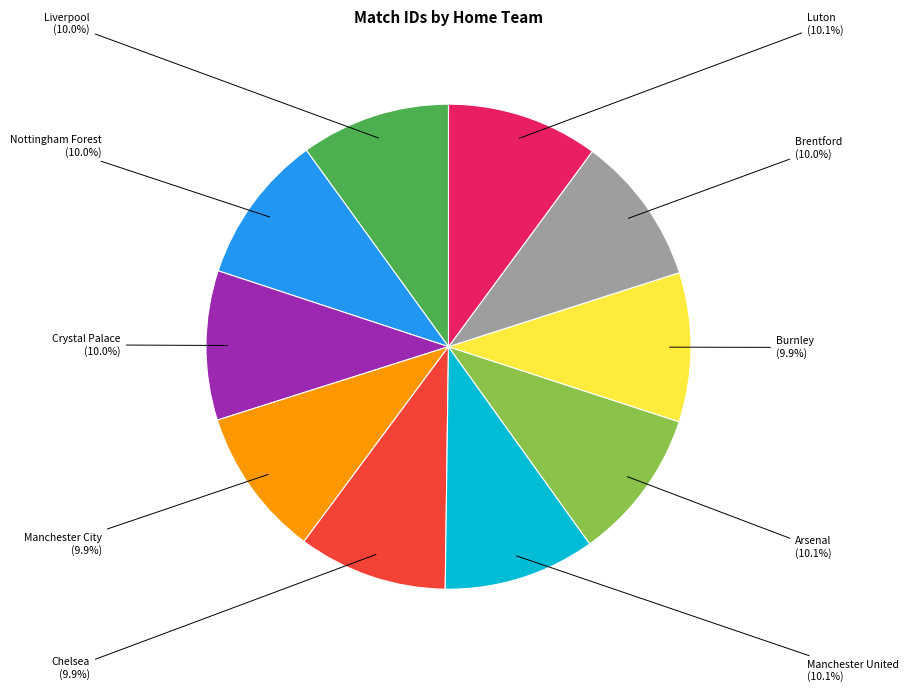

Does Chelsea represent more than half of the total?

No